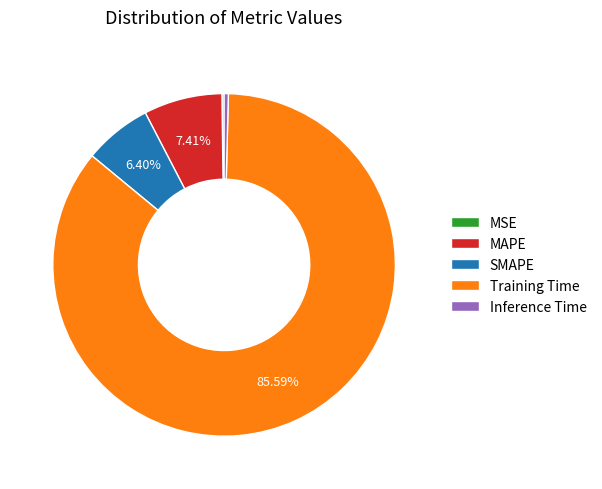

To the nearest percent, what is the difference between the largest and smallest slice percentages?

85%